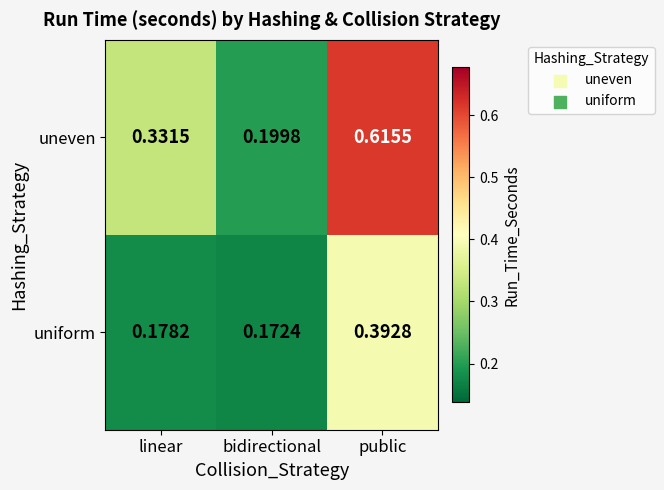

Which series changed the most between linear and bidirectional?

uneven